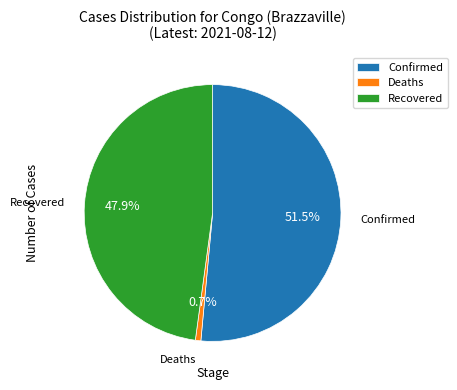

What percentage is NOT represented by Deaths?

99.3%